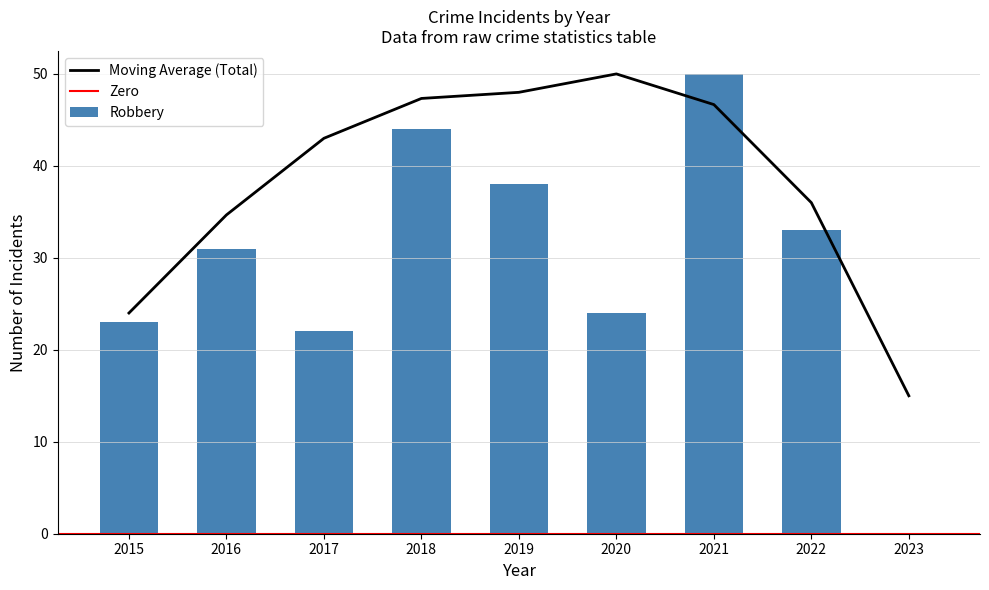

True or false: Moving Average (Total) has a value of 12.1 at 2016.

False